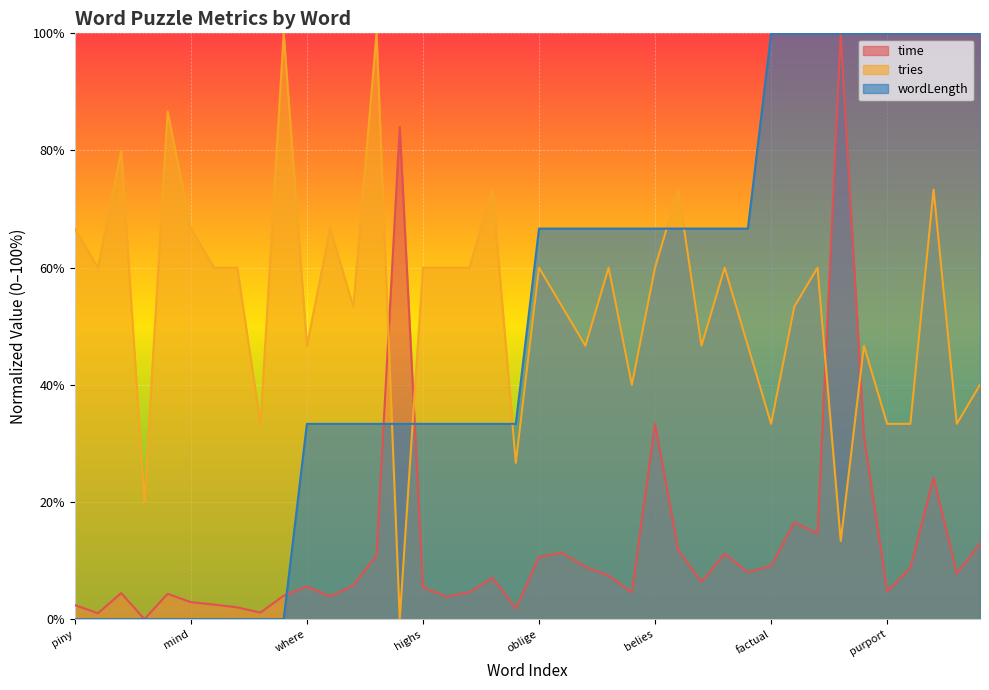

How many interior local valleys does the tries series have?

13